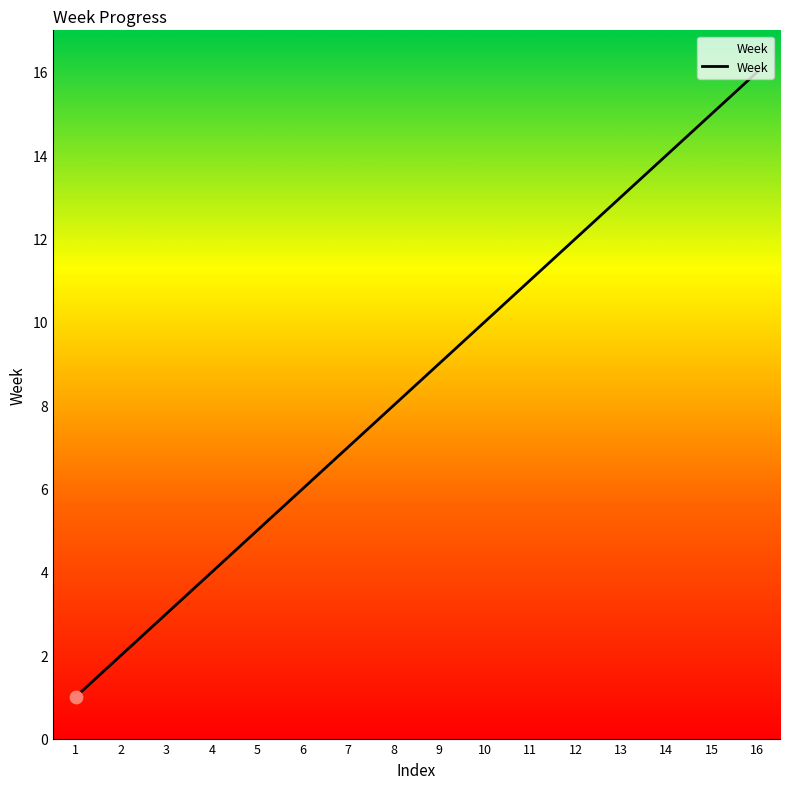

What is the ratio of the value at 5 to the value at 2?

2.5